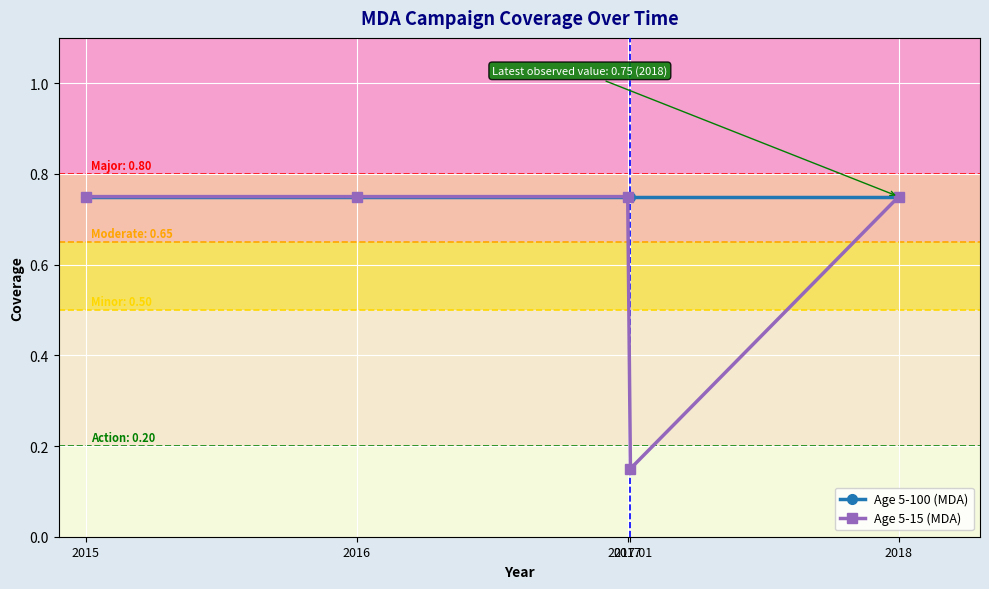

True or false: Age 5-15 (MDA) has more than 2 interior local peaks.

False